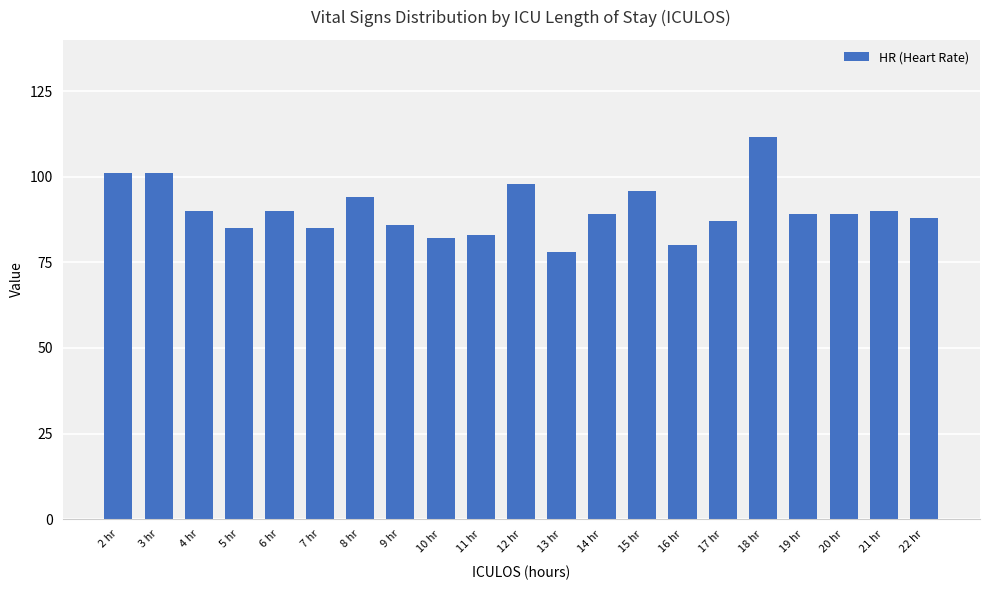

The chart shows a value of 39.2 at 21 hr. True or false?

False